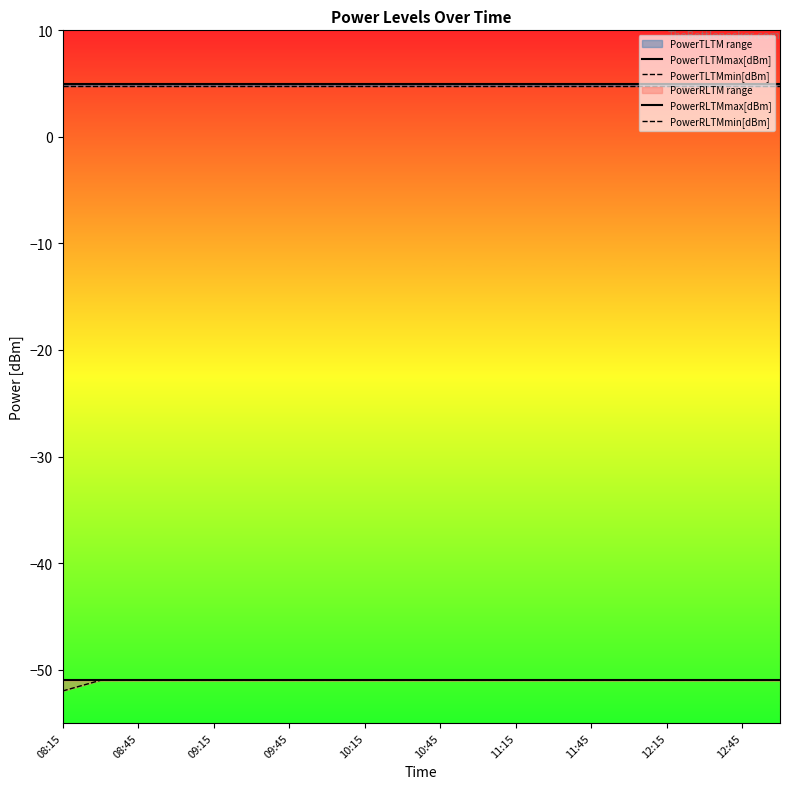

What is the spread (max minus min) of values at 08:45?

56.0